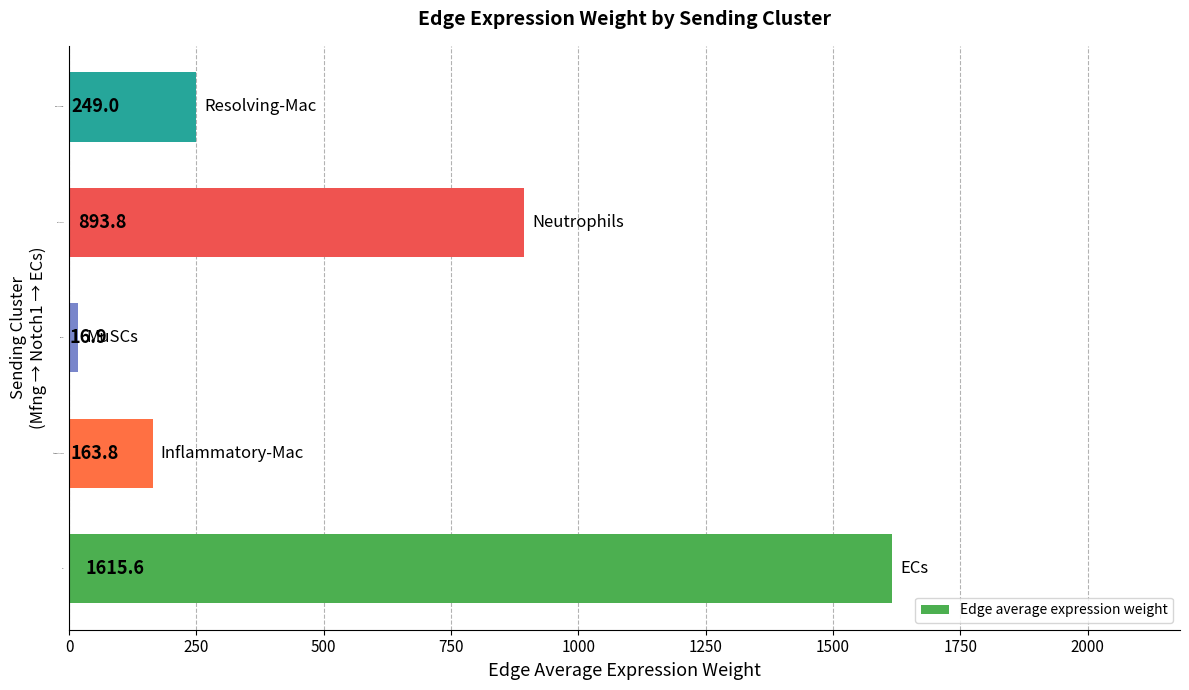

What is the difference between the maximum and minimum values?

1598.8